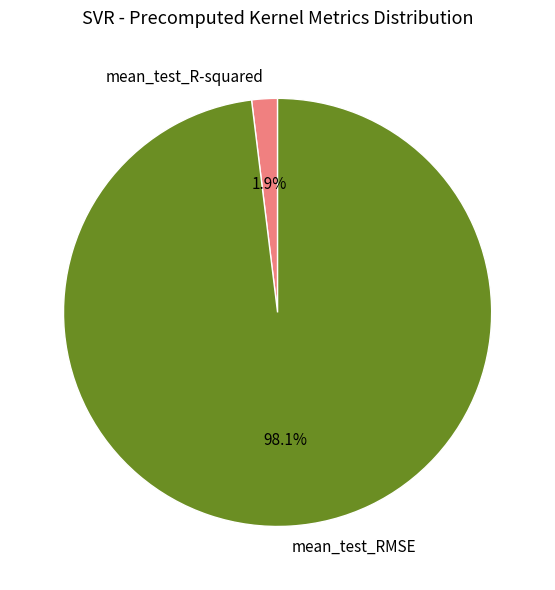

Rank the categories by value from lowest to highest.

mean_test_R-squared, mean_test_RMSE